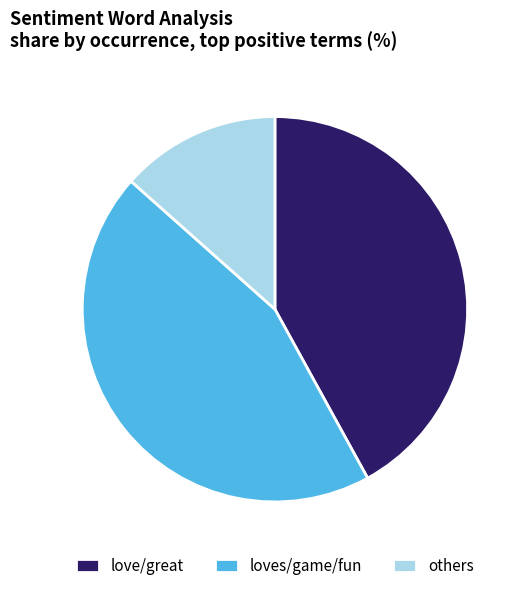

Rank the categories by value from lowest to highest.

others, love/great, loves/game/fun